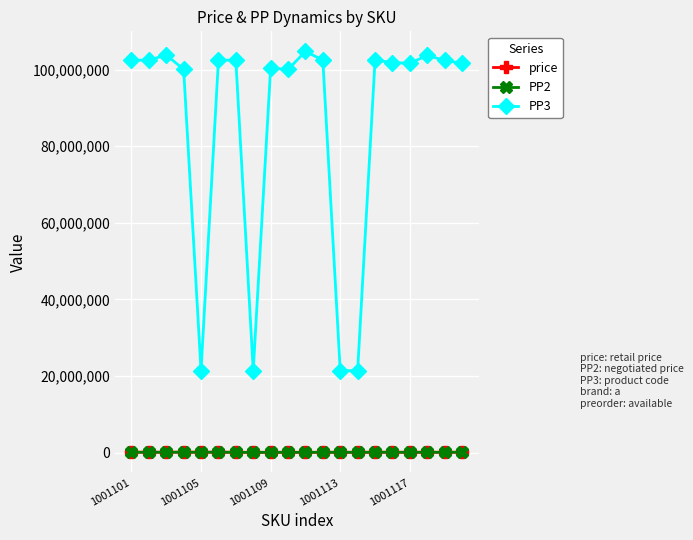

What is the highest value of the PP3 series?

104765767